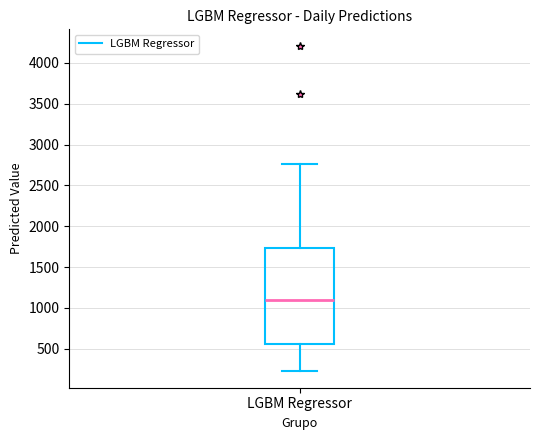

Transcribe this box plot: give where the median line is, the range the box spans, and where the two whiskers end, as read against the y-axis. The values are not printed on the chart, so give them approximately, as read against the axis.

median 1100, box 550 to 1750, whiskers 200 to 2750